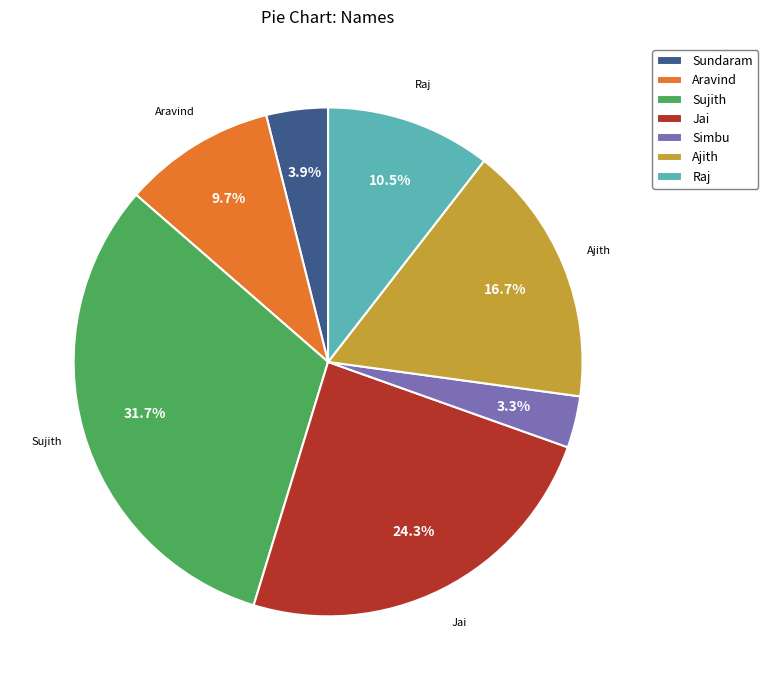

To the nearest percent, what is the difference between the Sundaram and Simbu slice percentages?

1%